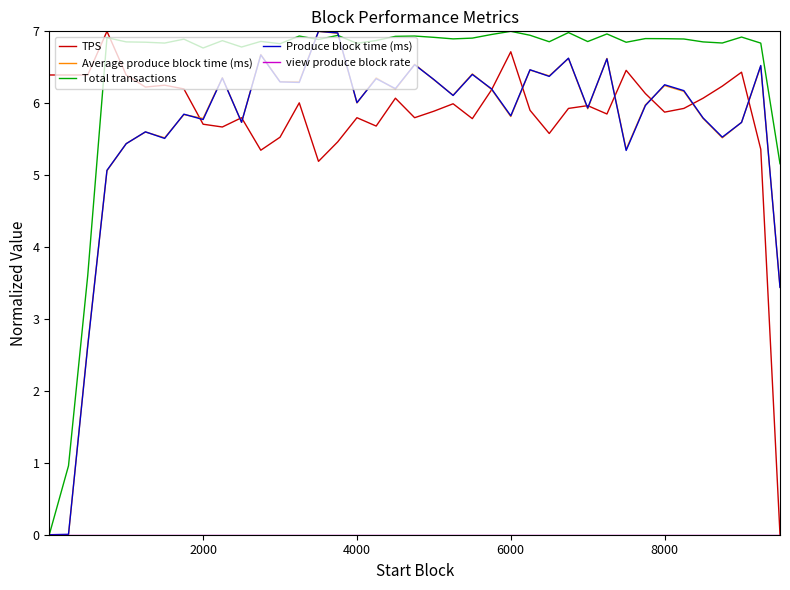

Which series ends up on top after the final intersection of Total transactions and Produce block time (ms)?

Total transactions